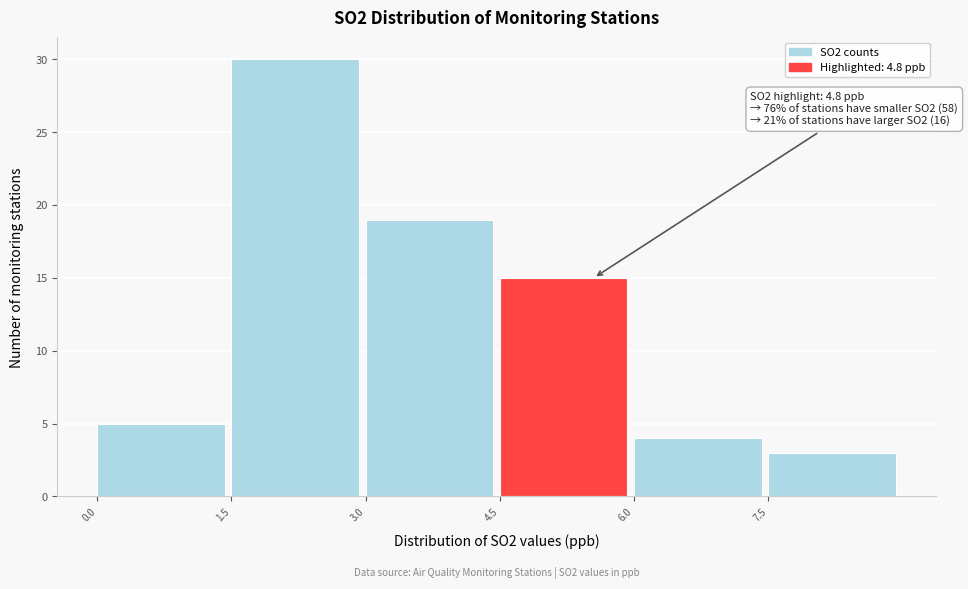

Which range on the x-axis has the tallest bar?

1.5 to 3.0